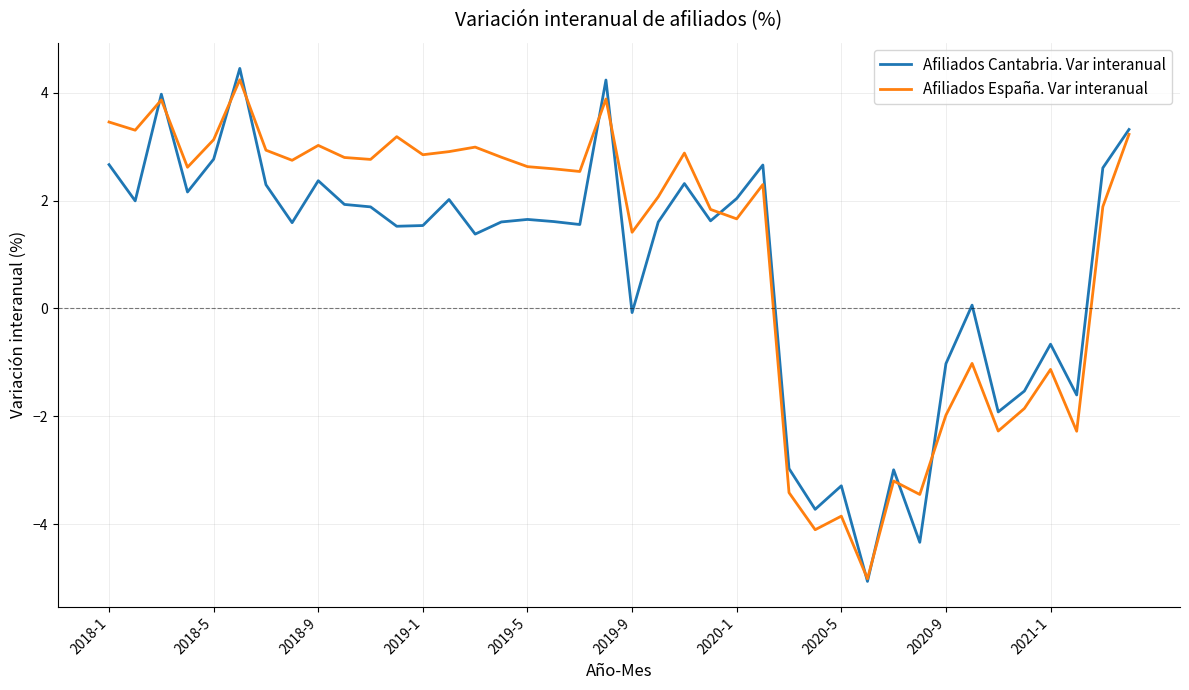

What is the minimum value for Afiliados España. Var interanual?

-5.0